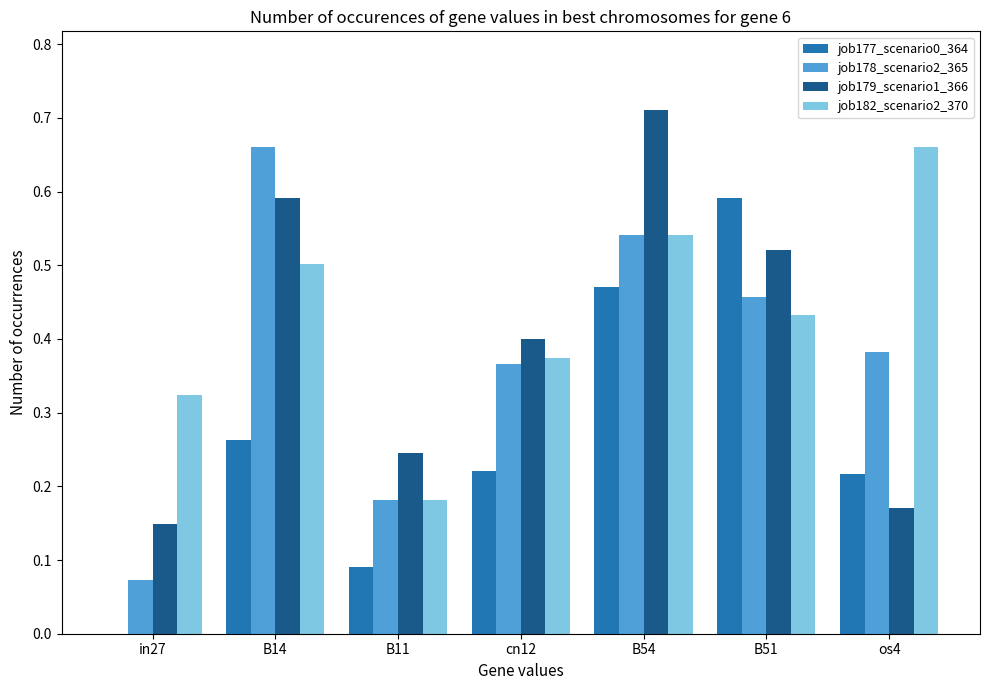

How many data points in job177_scenario0_364 are above 0?

6